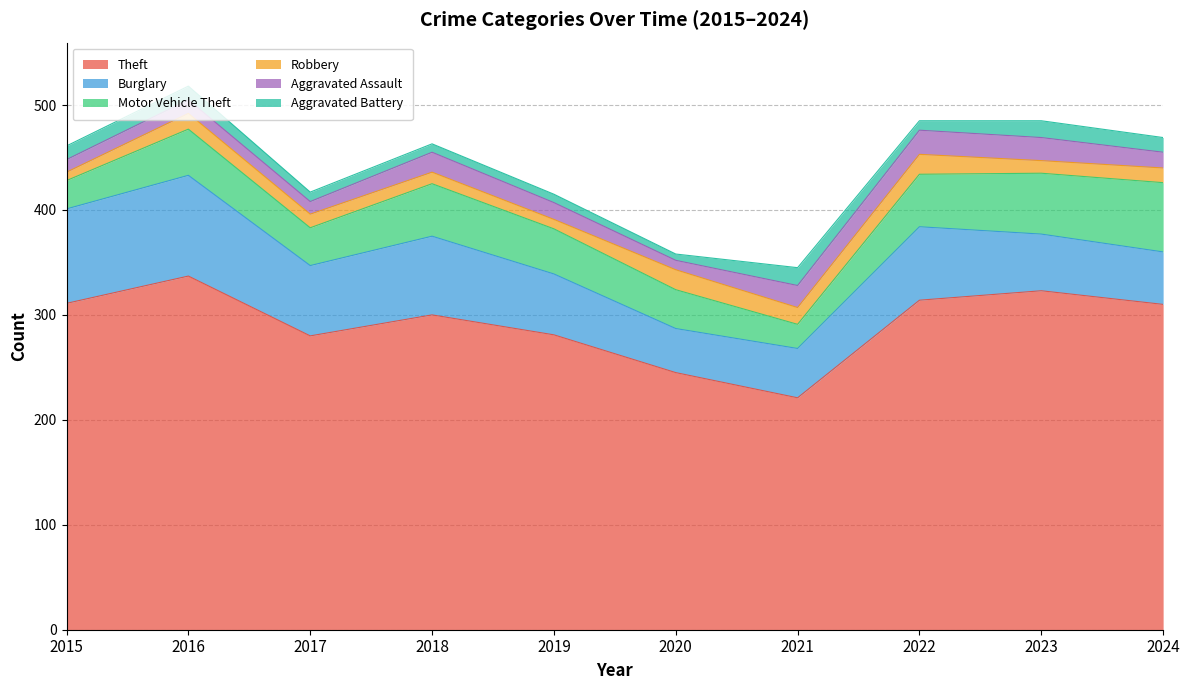

How many interior local peaks does the Theft series have?

3